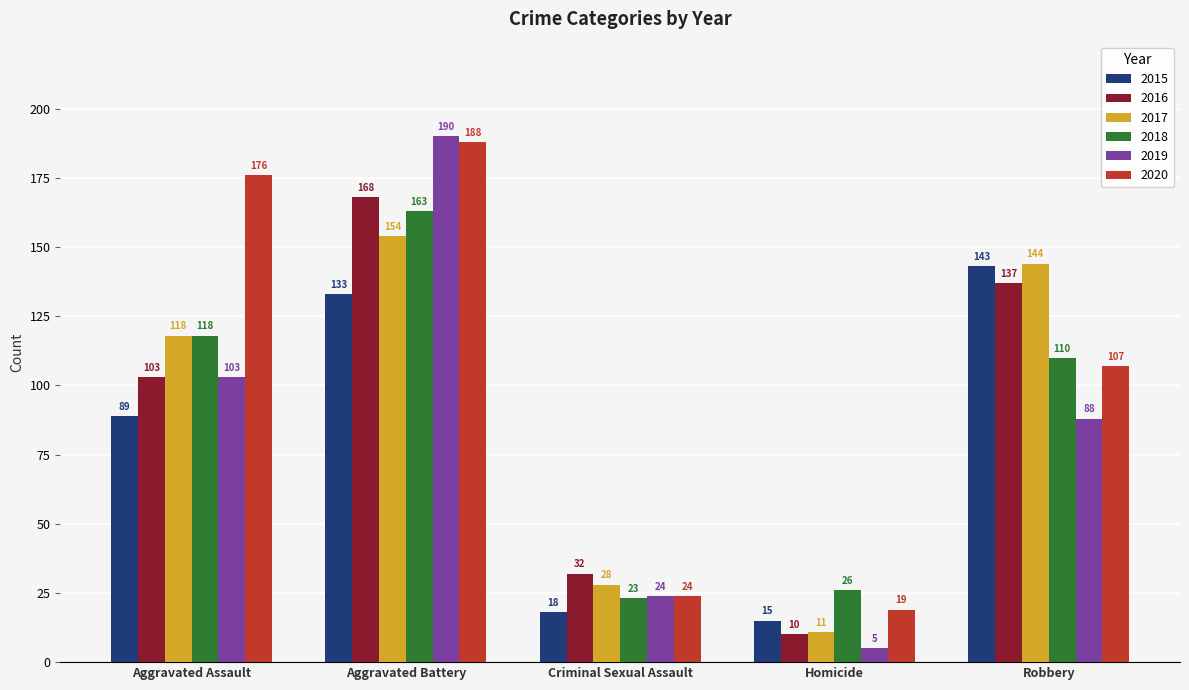

Is it true that 2015 equals 143 at Robbery?

True